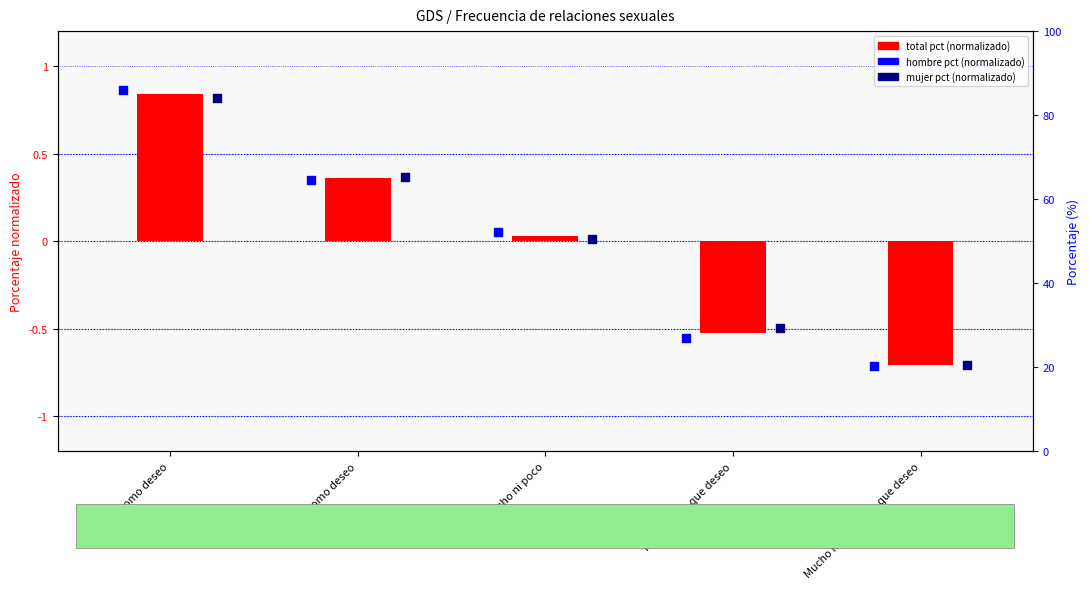

At how many categories does at least one series exceed 0?

3